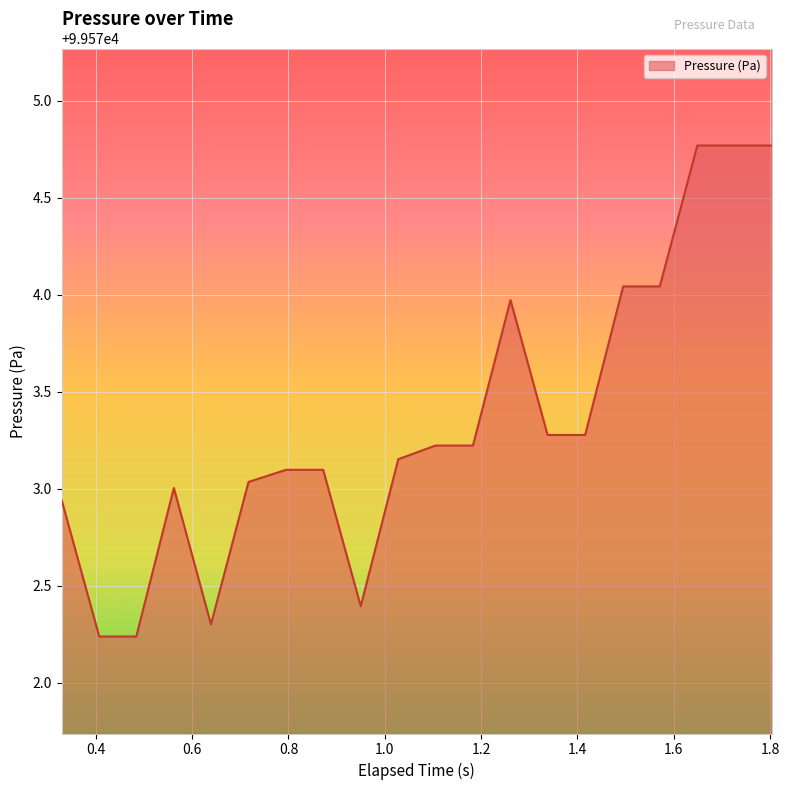

What is the greatest value displayed?

99574.8